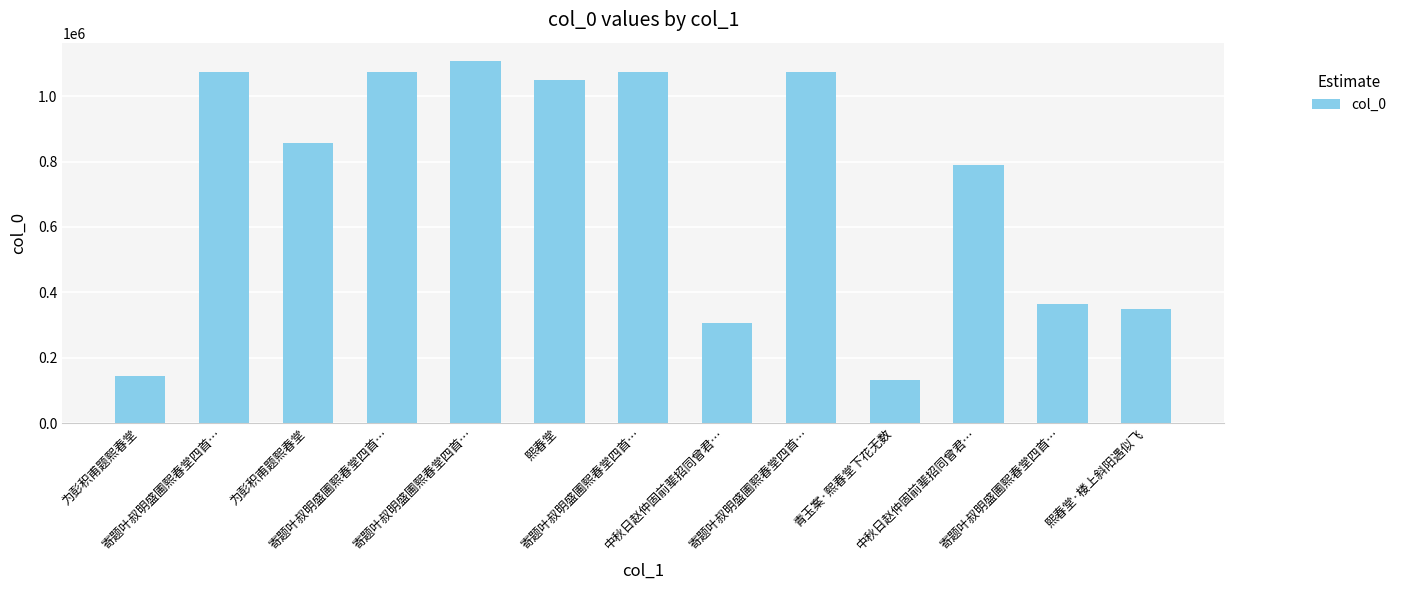

What is the difference between the second highest and minimum values?

941855